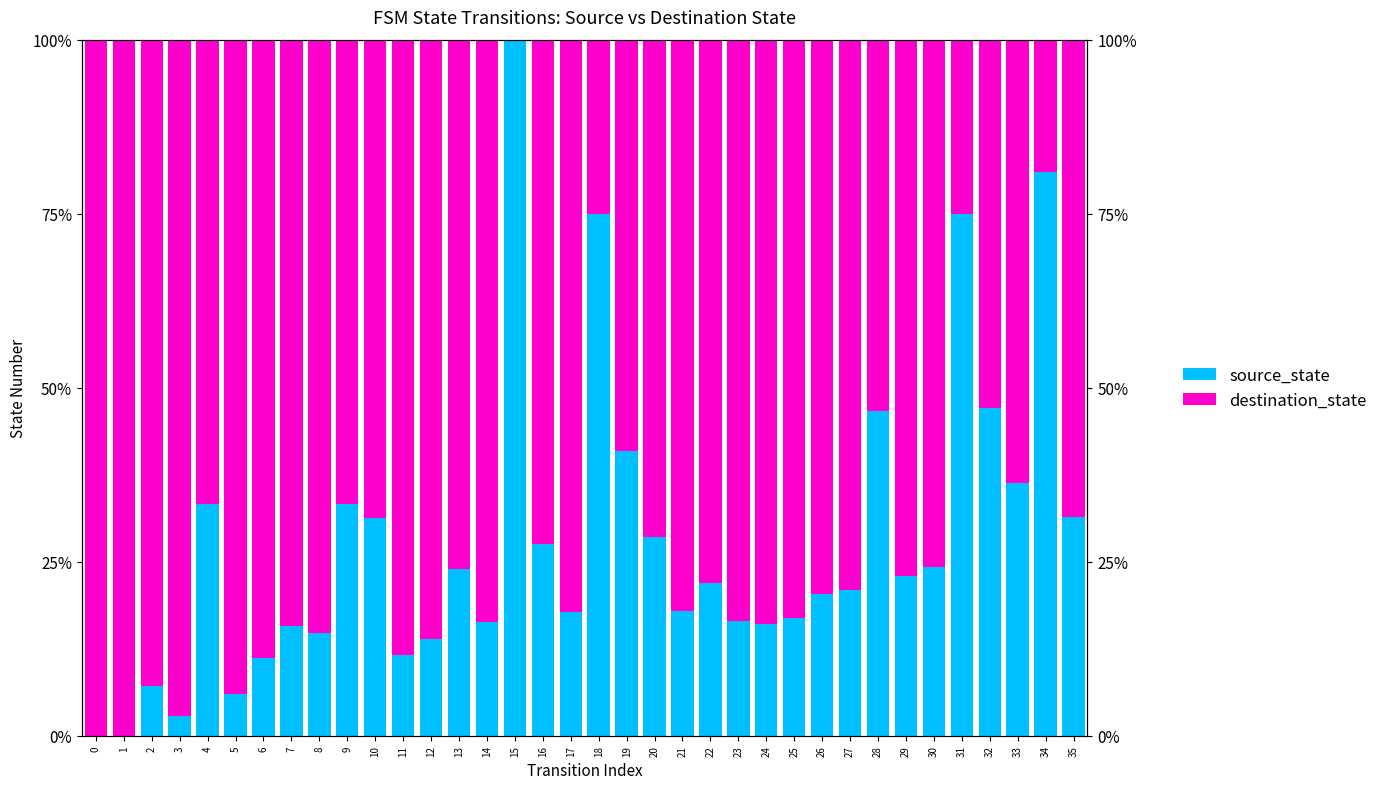

Count the number of data series in this chart.

2